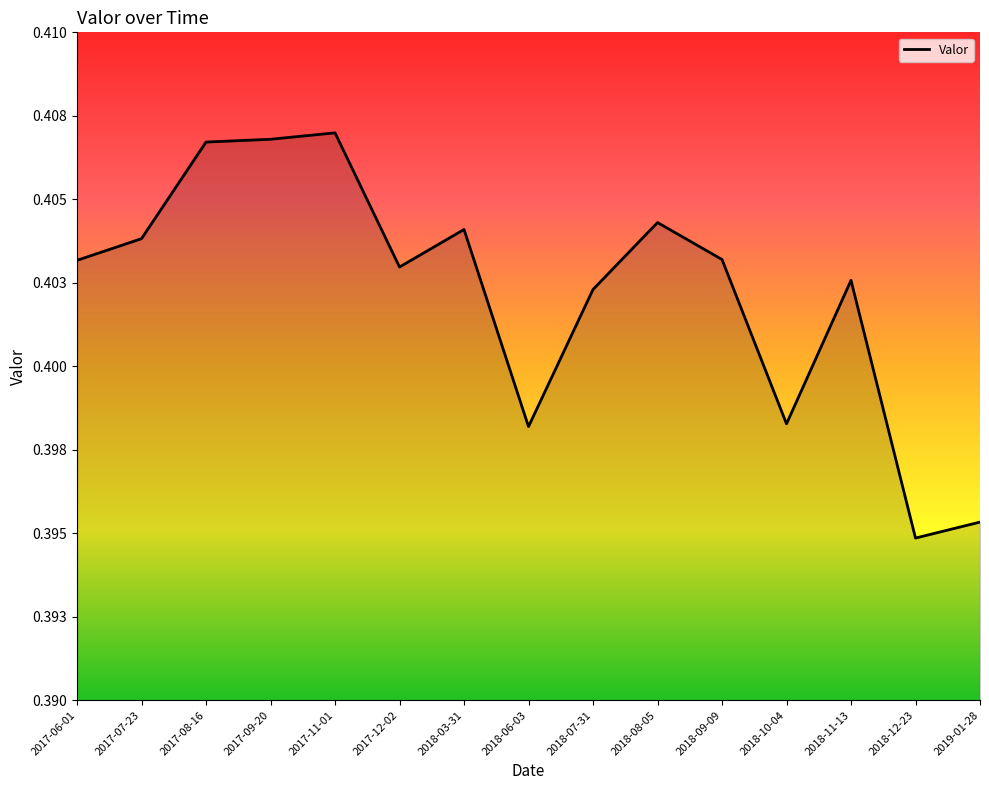

Is this an area chart (filled region under the line)?

Yes